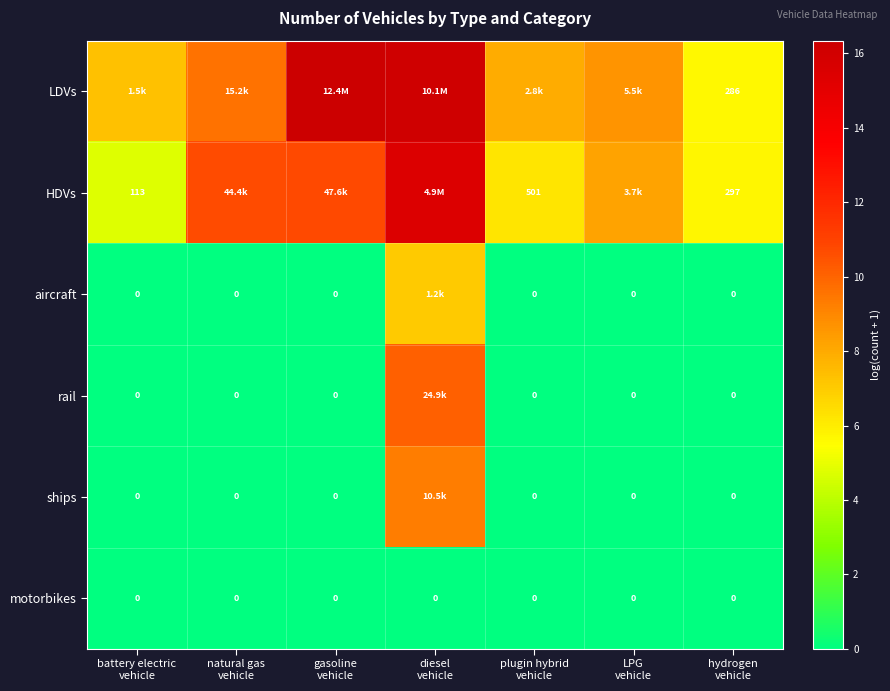

What is the sum of the ships values at diesel vehicle and LPG vehicle?

9.3